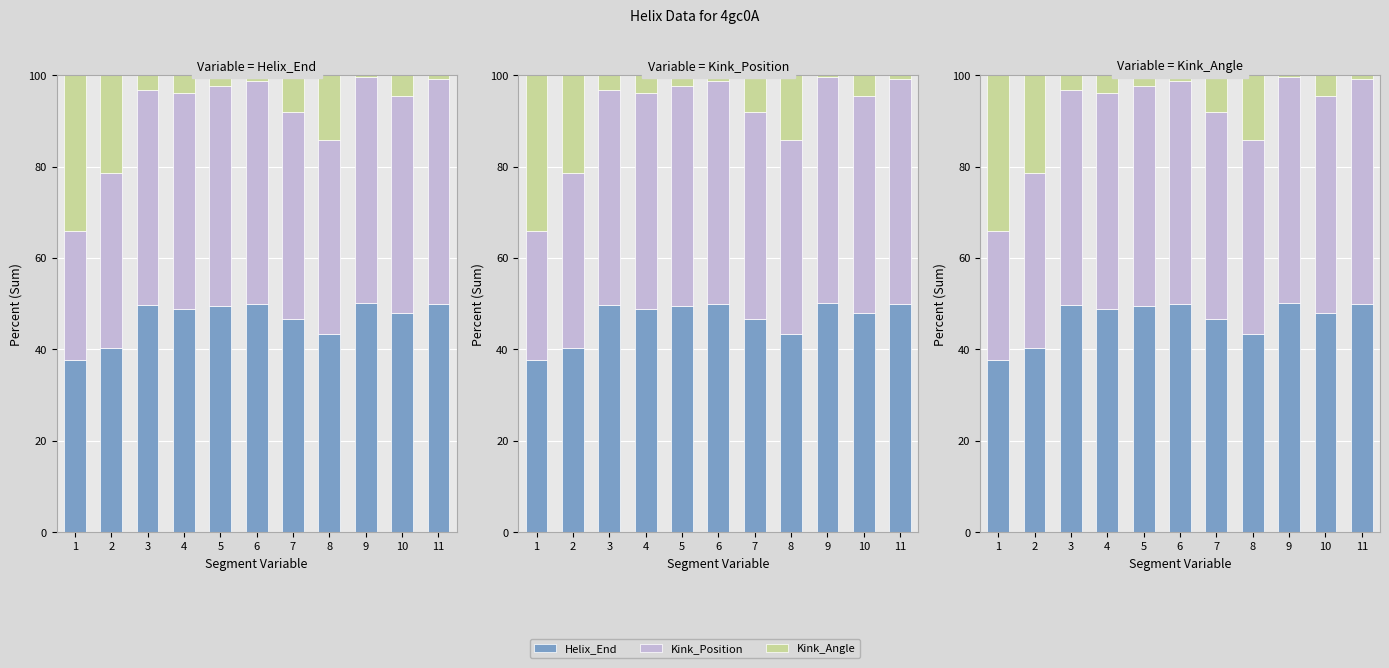

At which label is Kink_Position closest to 38?

2